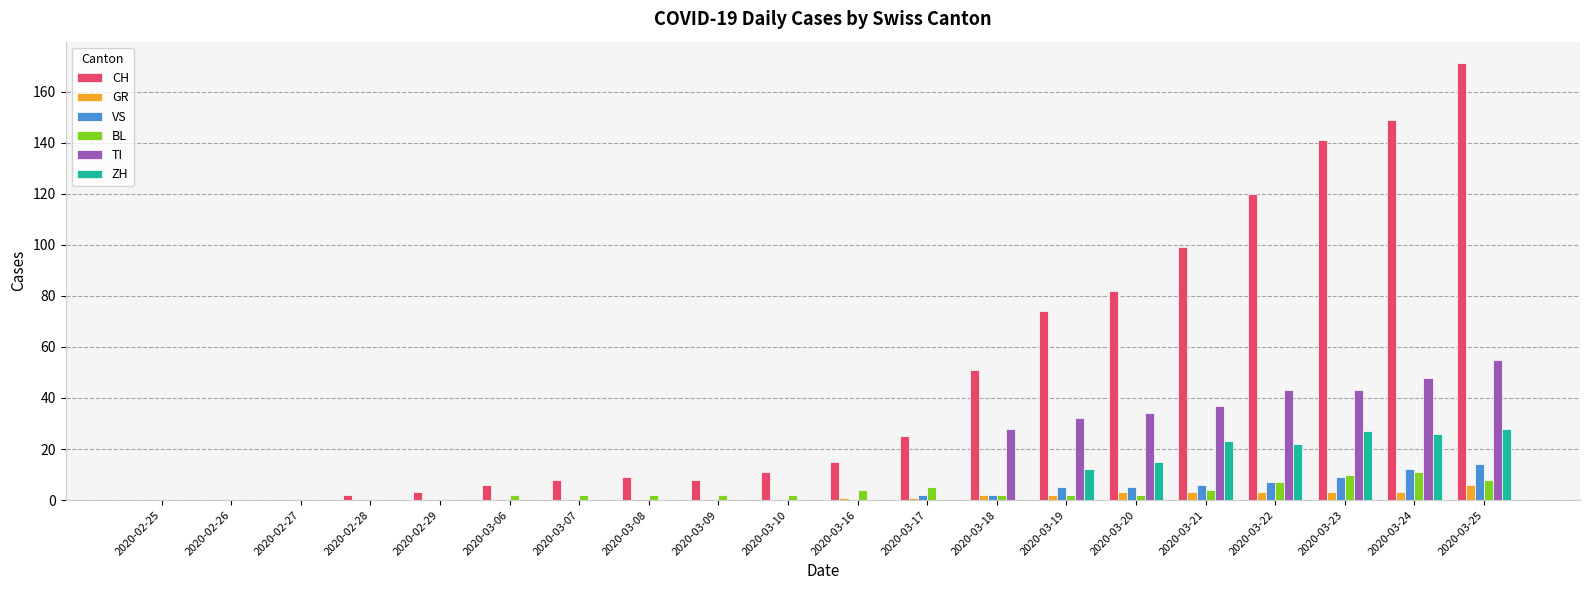

Is it true that VS equals 0 at 2020-03-07?

True